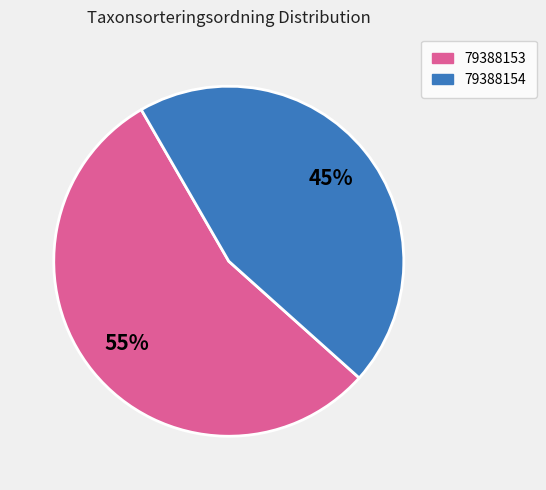

Is there a majority slice in this chart?

Yes